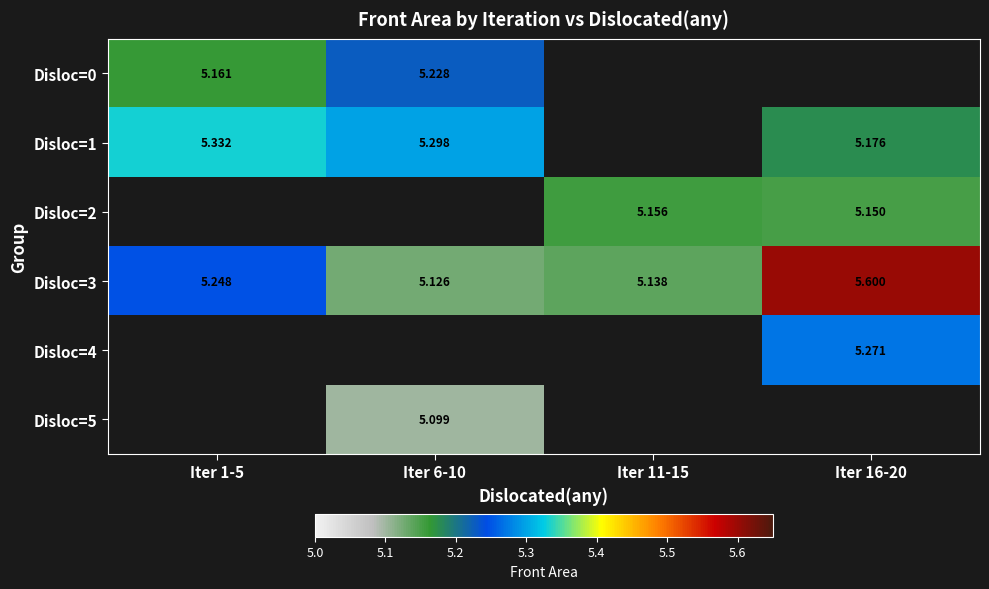

What is the minimum value shown in the chart?

5.1